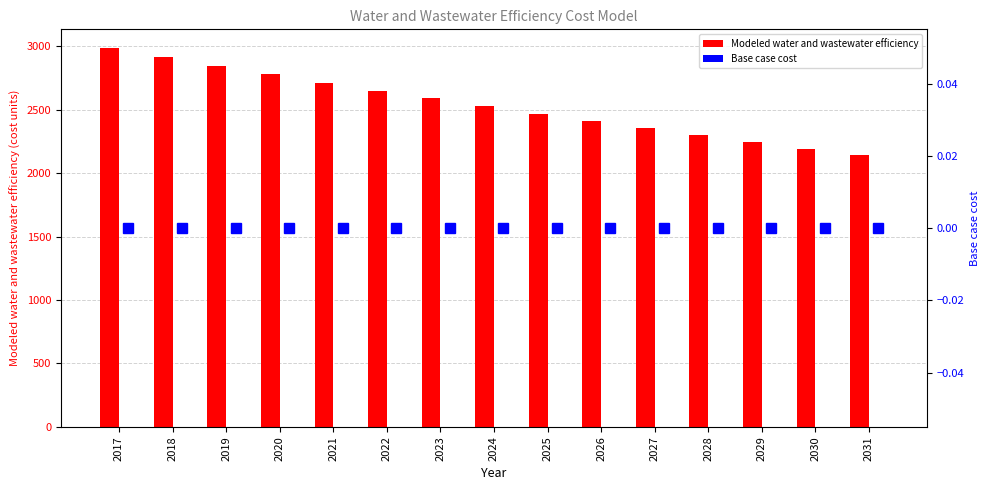

How many distinct data groups are displayed?

2